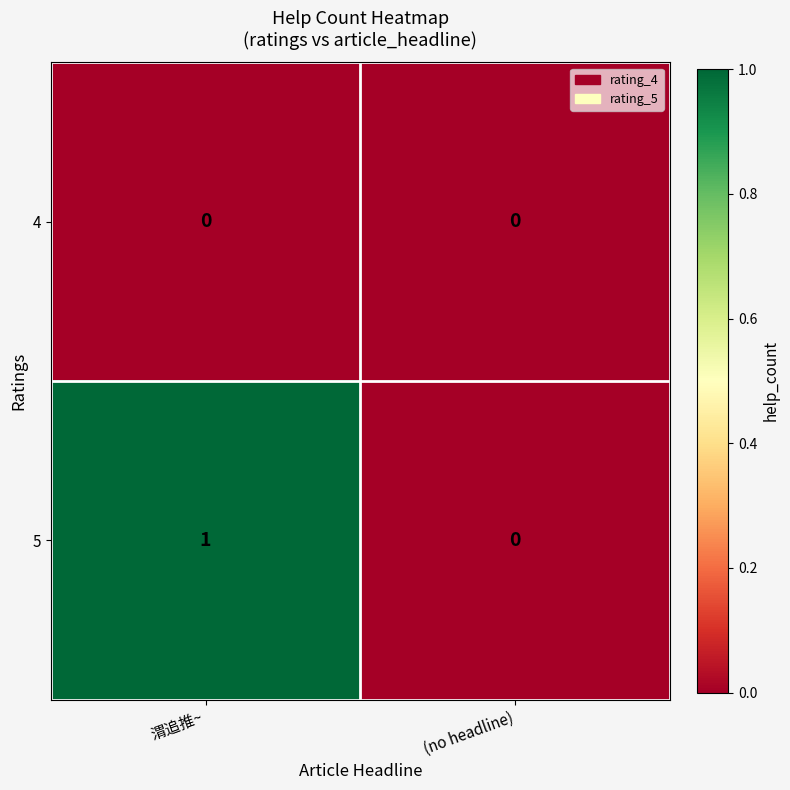

What is the total value across all series at 渭追推~?

1